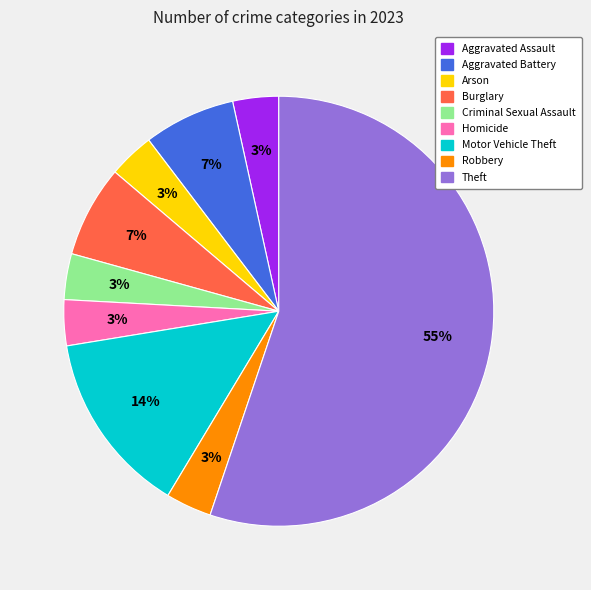

Does any single category account for the majority?

Yes